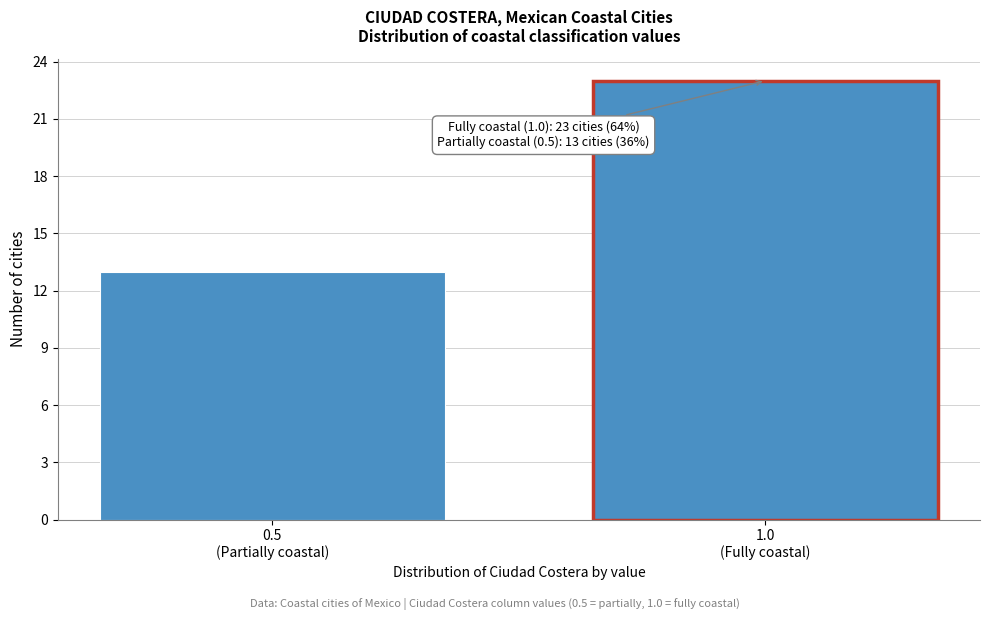

Reading right to left, what are all the values shown in this chart?

23	13